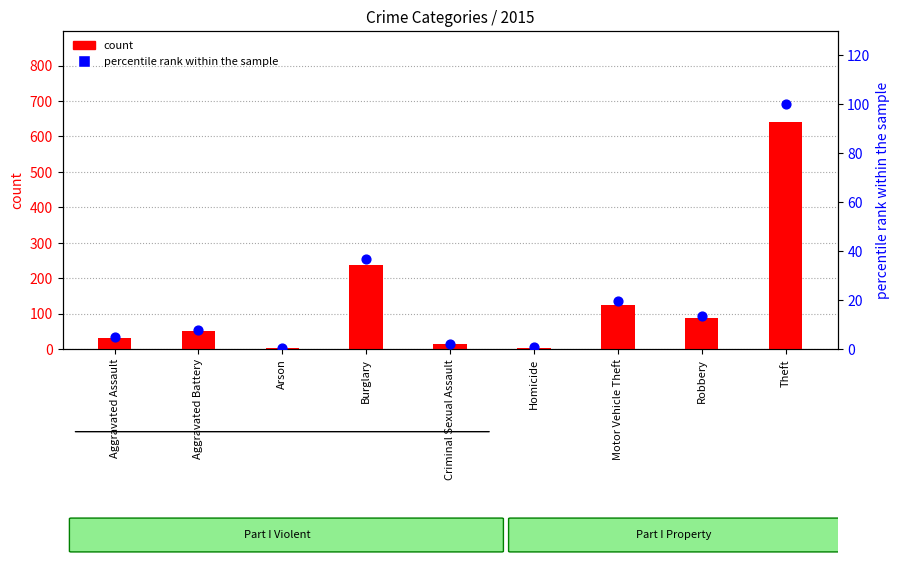

What is the total value across all series at Arson?

3.5